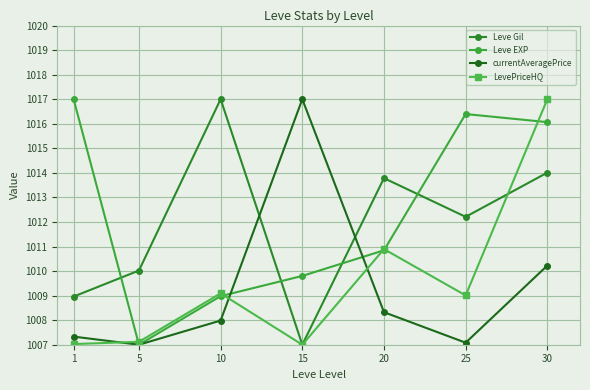

After their last crossing, which series has the higher values: Leve EXP or Leve Gil?

Leve EXP